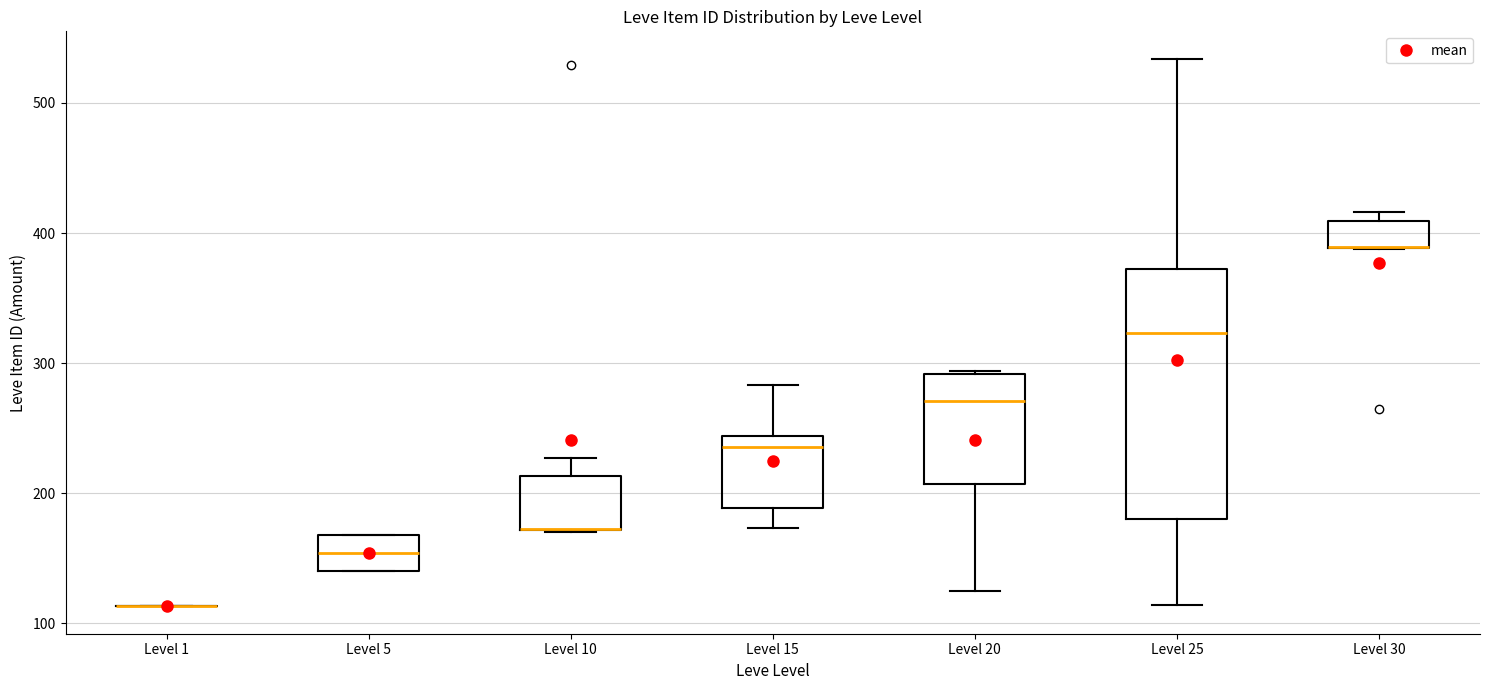

Reading left to right, transcribe this box plot: for each box, give where its median line is, the range the box spans, and where its two whiskers end, as read against the y-axis. The values are not printed on the chart, so give them approximately, as read against the axis.

Level 1: box collapsed to a line at 110, whiskers 110 to 110
Level 5: median 150, box 140 to 170, whiskers 140 to 170
Level 10: median 170 (drawn on the box's lower edge), box 170 to 210, whiskers 170 to 230
Level 15: median 240 (just below the box's upper edge), box 190 to 240, whiskers 170 to 280
Level 20: median 270, box 210 to 290, whiskers 130 to 290
Level 25: median 320, box 180 to 370, whiskers 110 to 530
Level 30: median 390 (drawn on the box's lower edge), box 390 to 410, whiskers 390 to 420